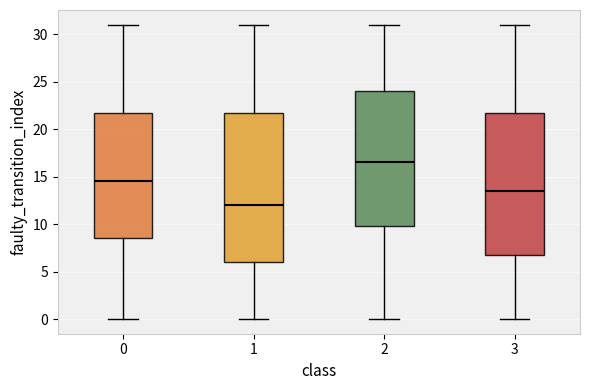

Where is the upper edge of the box at x = 2 on the y-axis? The values are not printed on the chart, so give them approximately, as read against the axis.

24.0